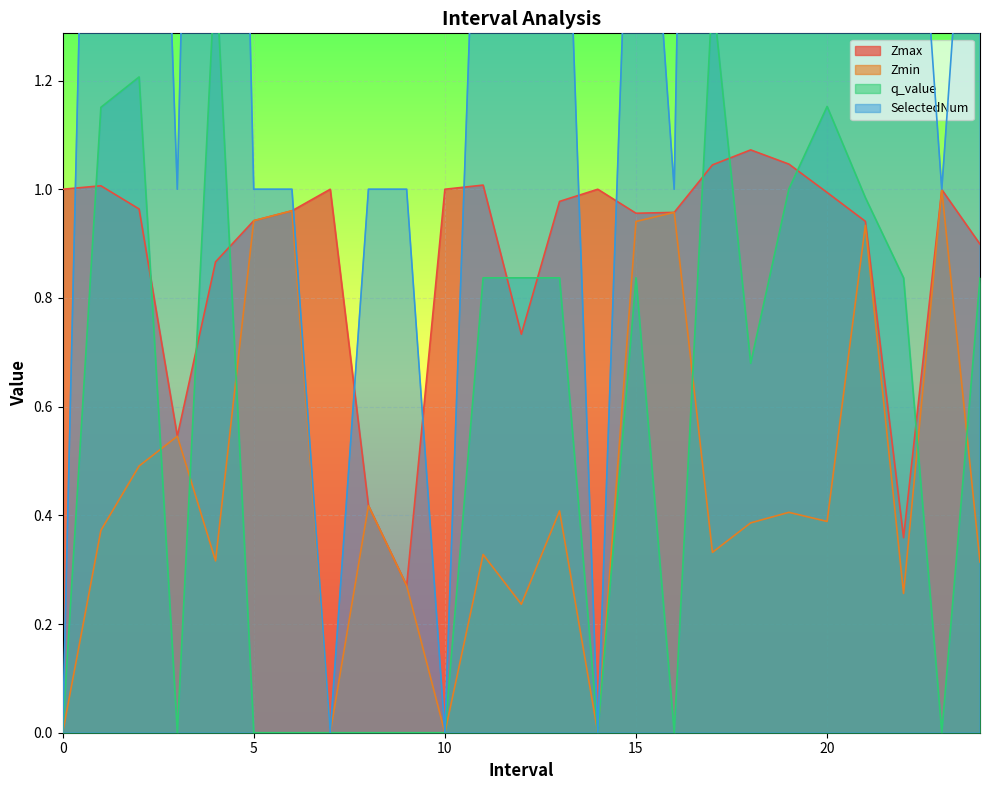

Where is the first local maximum for Zmin?

3.0